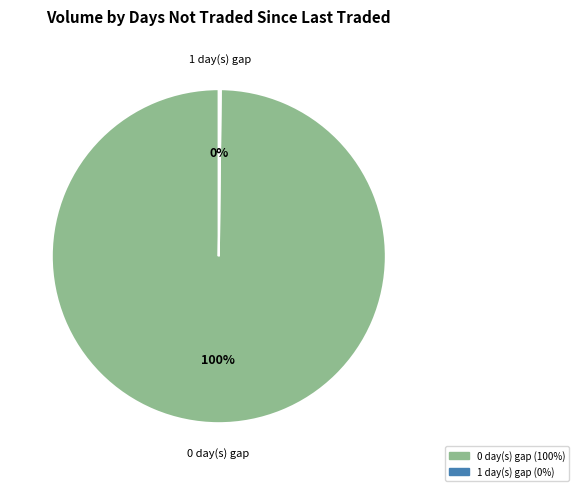

Is there a majority slice in this chart?

Yes